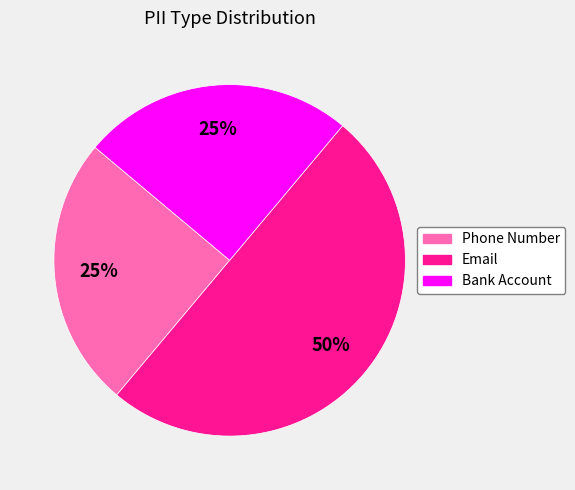

How many segments does this pie chart have?

3